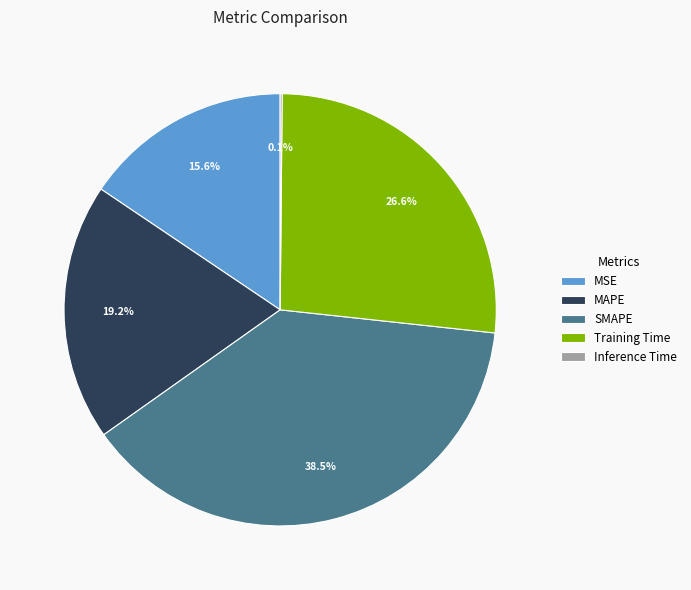

To the nearest percent, what is the average slice percentage?

20%